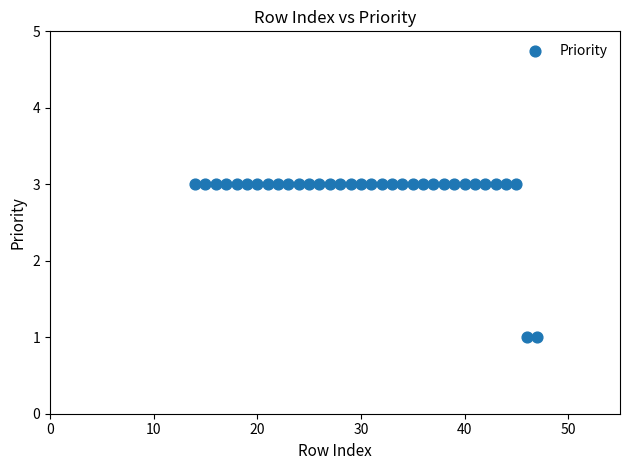

What is the range of X values (max minus min)?

33